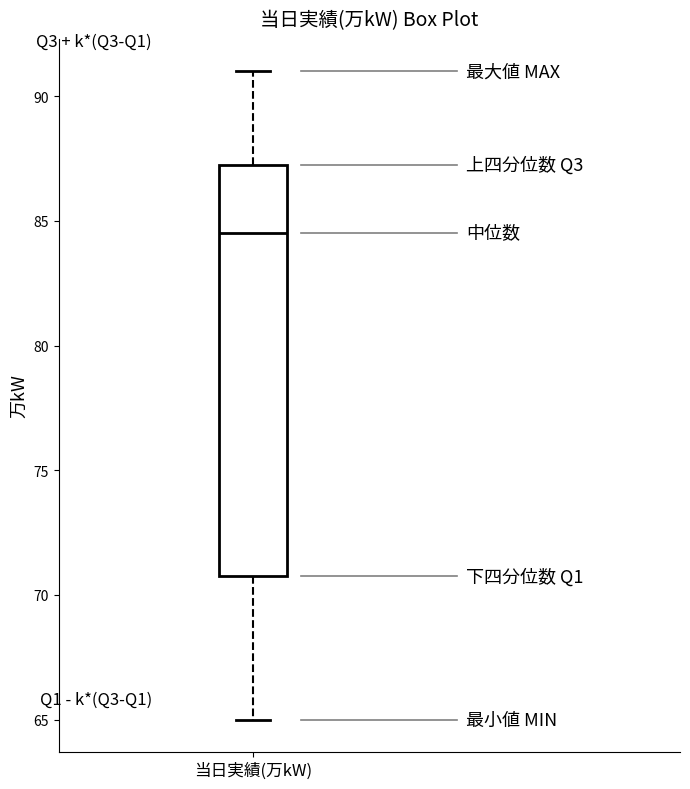

Where is the lower edge of the box for 当日実績(万kW) on the y-axis? The values are not printed on the chart, so give them approximately, as read against the axis.

71.0